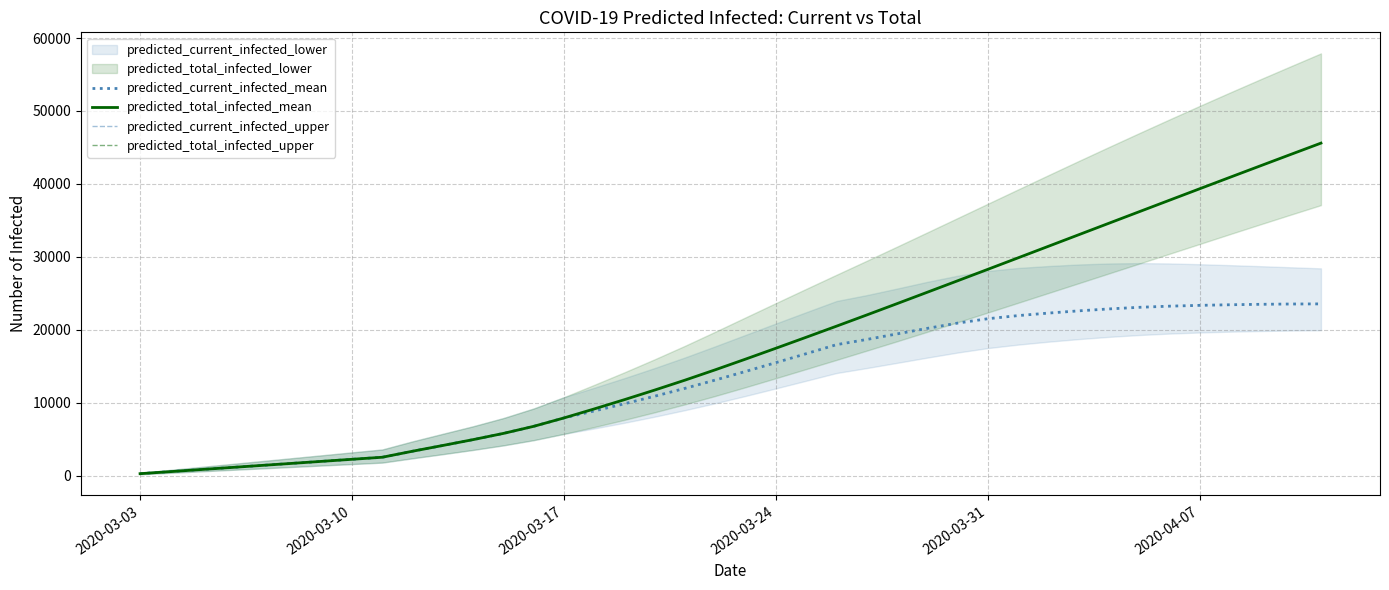

How many data points in predicted_current_infected_mean are above 14299?

19